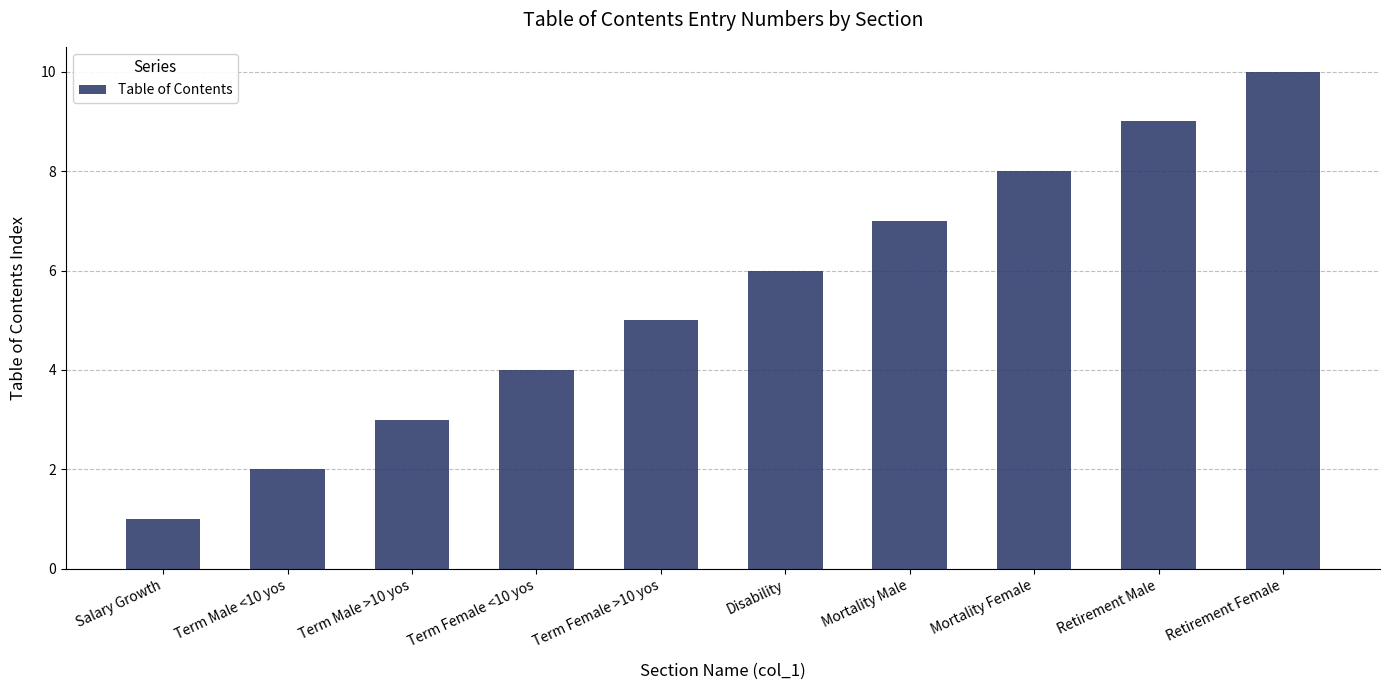

At which category does the chart reach its peak across all series?

Retirement Female